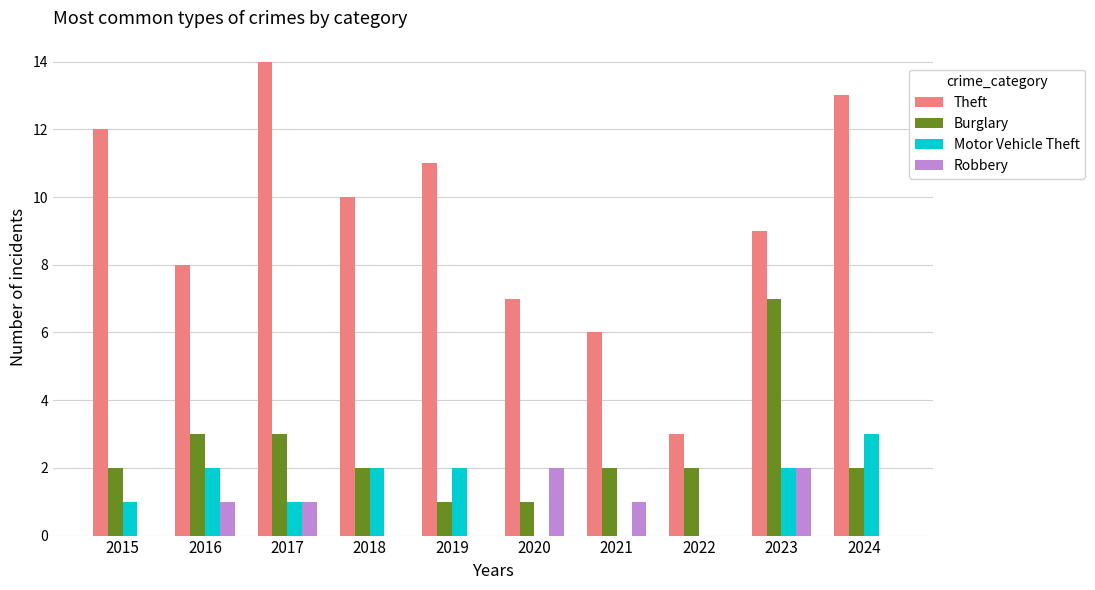

Is it true that Burglary equals 3 at 2024?

False